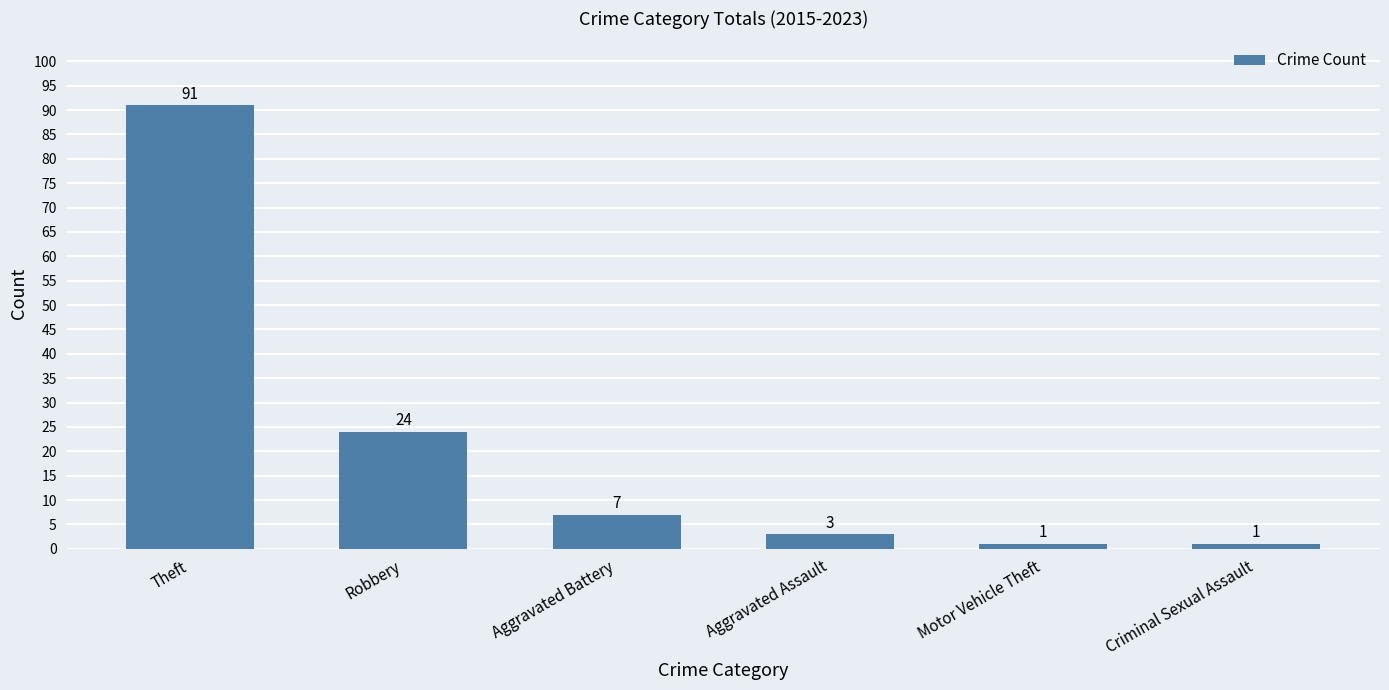

The chart shows a value of 33 at Theft. True or false?

False